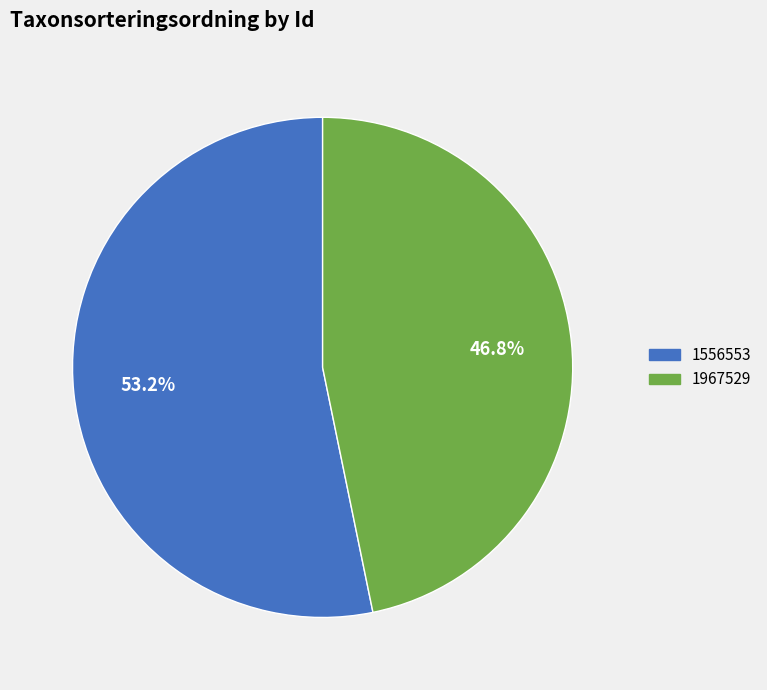

Is there any slice that represents more than half of the pie?

Yes